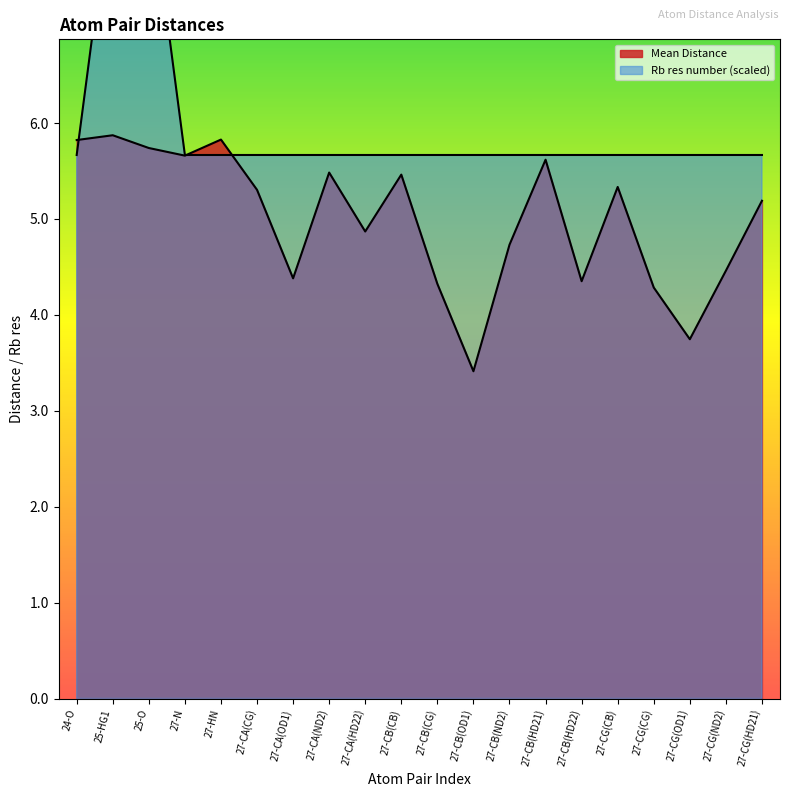

List the labels in order of Rb res number value, largest first.

25-HG1, 25-O, 24-O, 27-N, 27-HN, 27-CA(CG), 27-CA(OD1), 27-CA(ND2), 27-CA(HD22), 27-CB(CB), 27-CB(CG), 27-CB(OD1), 27-CB(ND2), 27-CB(HD21), 27-CB(HD22), 27-CG(CB), 27-CG(CG), 27-CG(OD1), 27-CG(ND2), 27-CG(HD21)